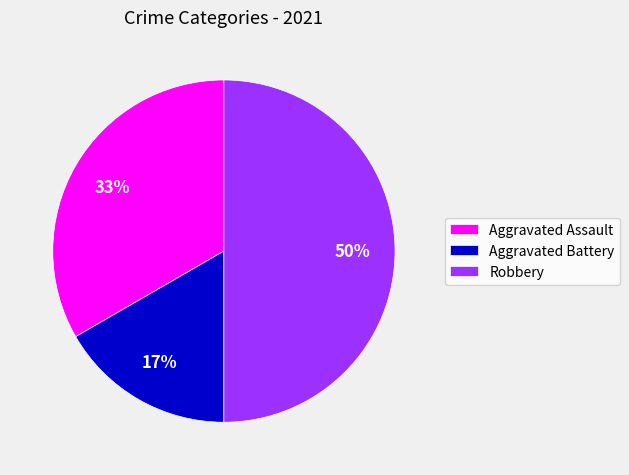

To the nearest percent, what portion does Aggravated Assault represent?

33%